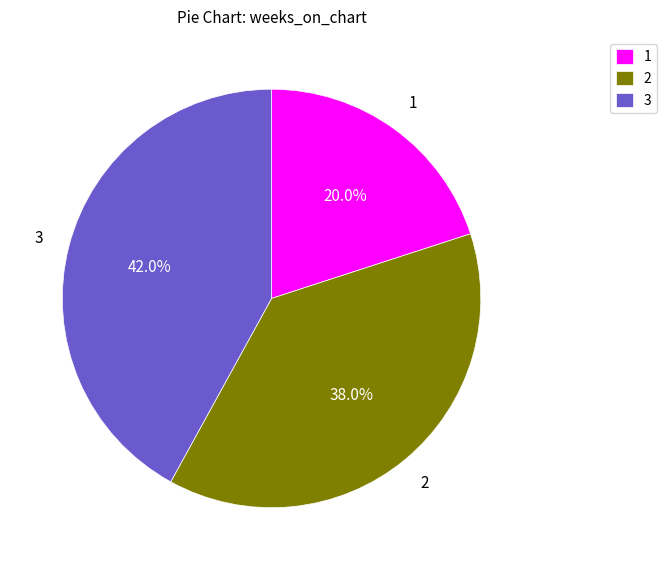

Count the number of slices in the pie.

3